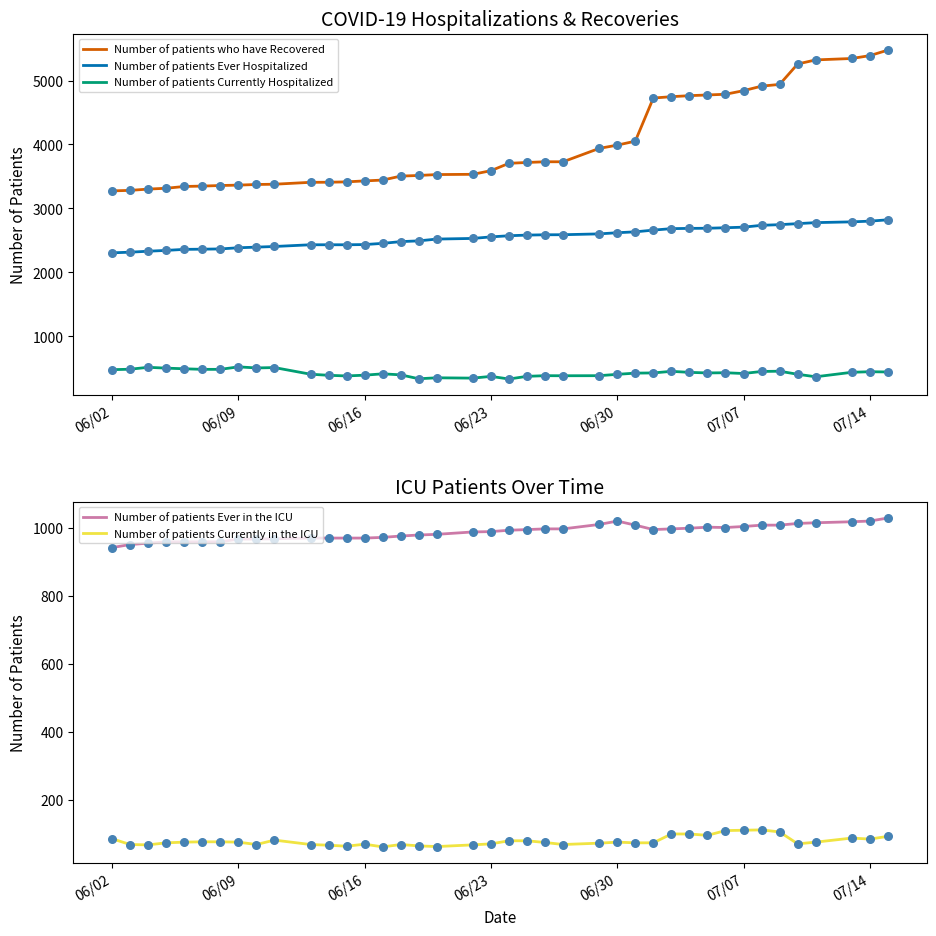

What are all the series names shown in the legend?

Number of patients who have Recovered, Number of patients Ever Hospitalized, Number of patients Currently Hospitalized, Number of patients Ever in the ICU, Number of patients Currently in the ICU